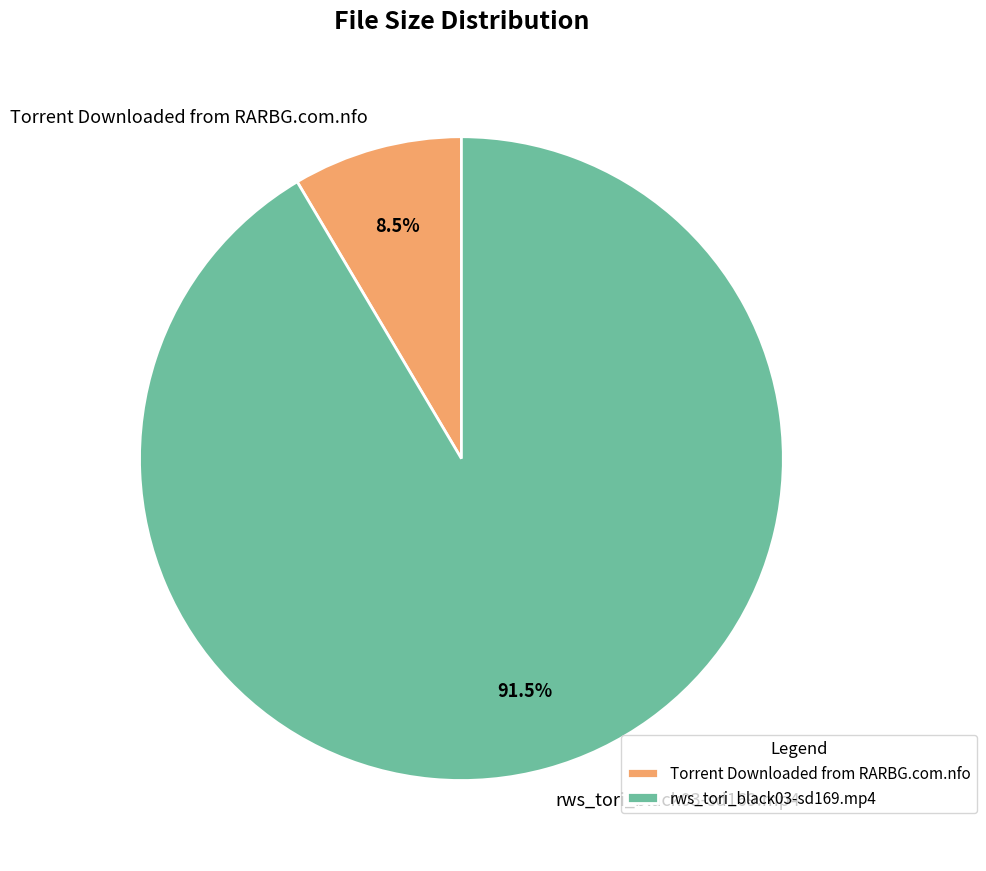

Rank the categories by value from lowest to highest.

Torrent Downloaded from RARBG.com.nfo, rws_tori_black03-sd169.mp4